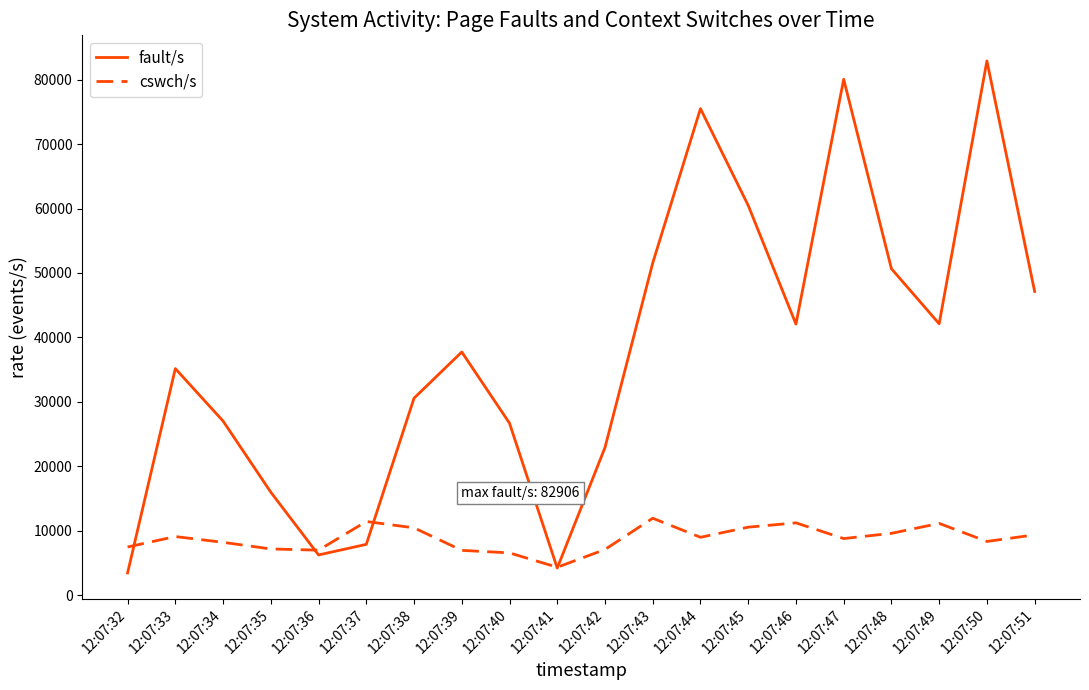

List the series in order of their peak value, highest first.

fault/s, cswch/s